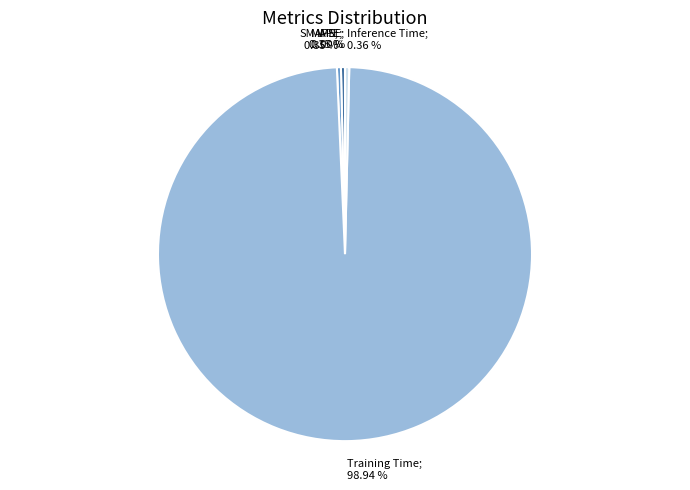

Is there a majority slice in this chart?

Yes